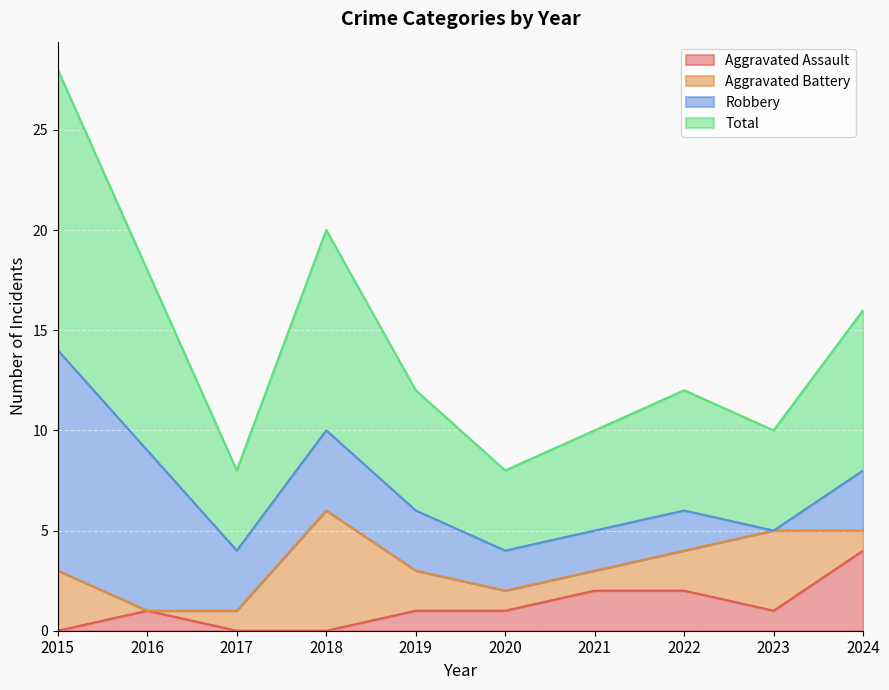

What is the average value of the Aggravated Assault series?

1